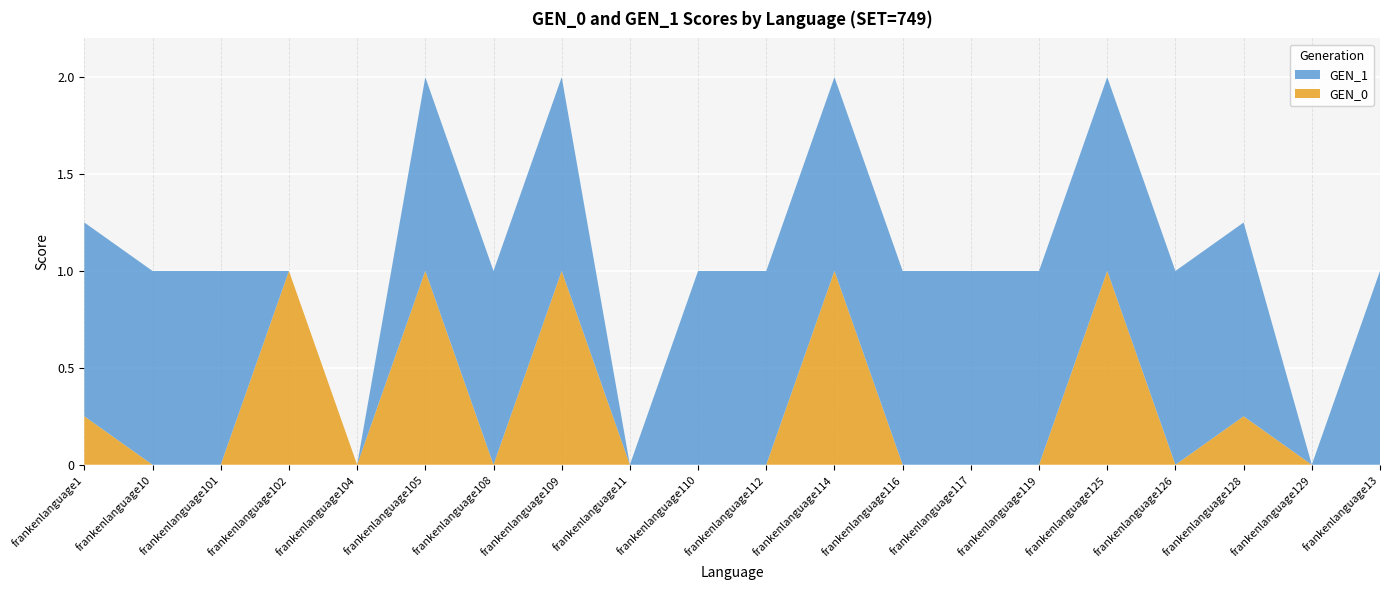

Reading left to right, transcribe all the data shown in this chart.

GEN_0: 0.2	0.0	0.0	1.0	0.0	1.0	0.0	1.0	0.0	0.0	0.0	1.0	0.0	0.0	0.0	1.0	0.0	0.2	0.0	0.0
GEN_1: 1.0	1.0	1.0	0.0	0.0	1.0	1.0	1.0	0.0	1.0	1.0	1.0	1.0	1.0	1.0	1.0	1.0	1.0	0.0	1.0